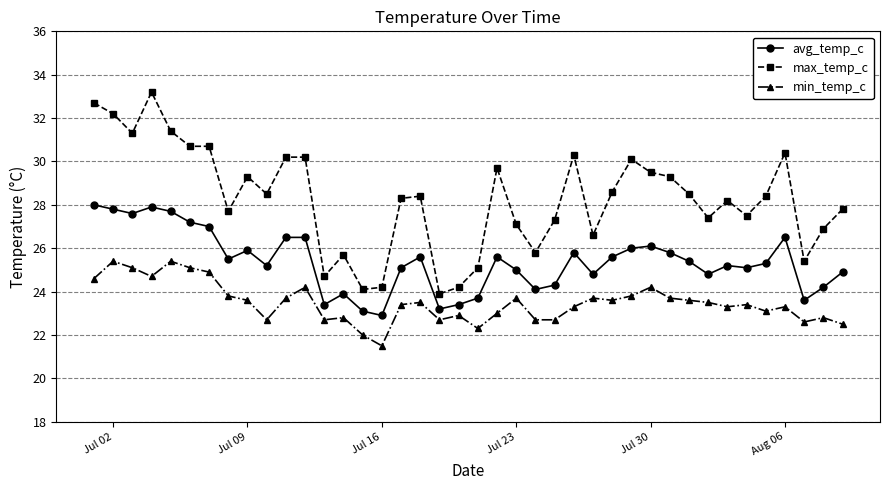

List the series in order of their overall mean, highest first.

max_temp_c, avg_temp_c, min_temp_c